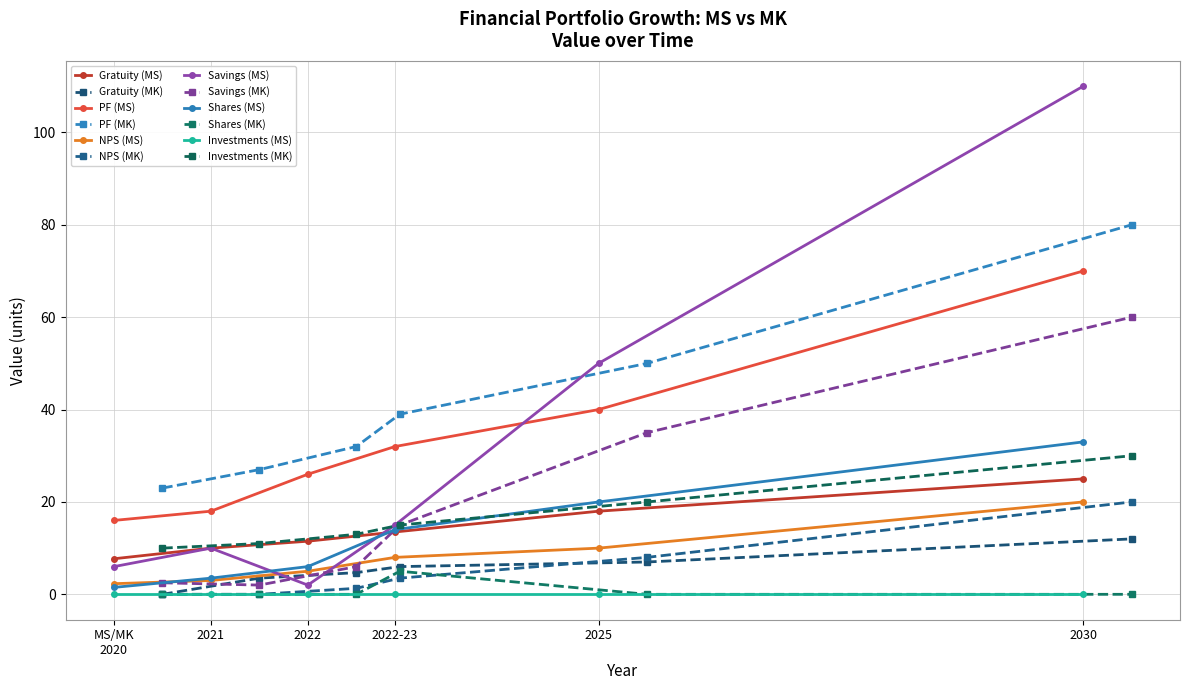

Is it true that Investments (MS) equals 0.0 at 2022-23?

True